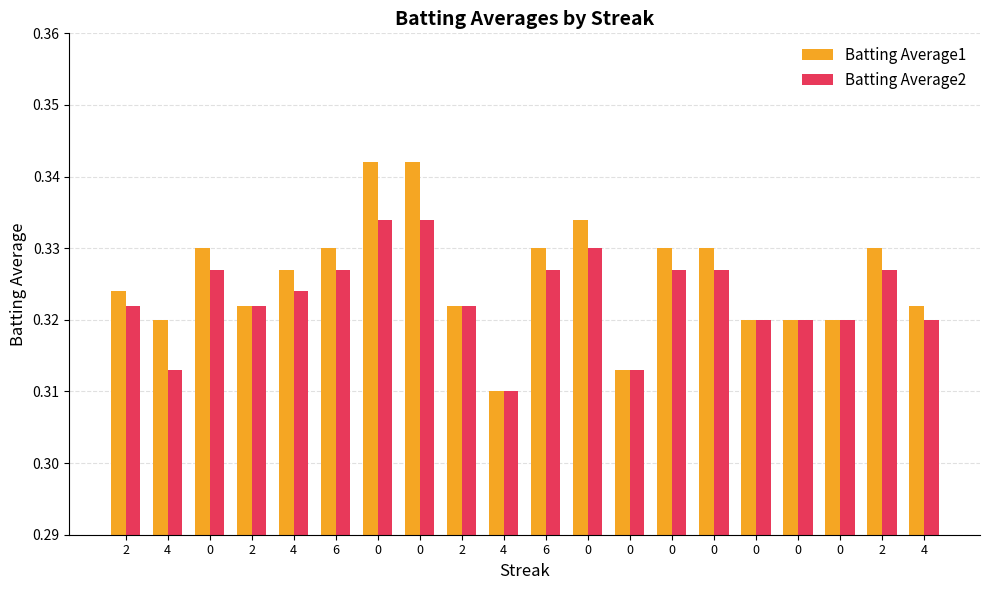

Count the number of data series in this chart.

2